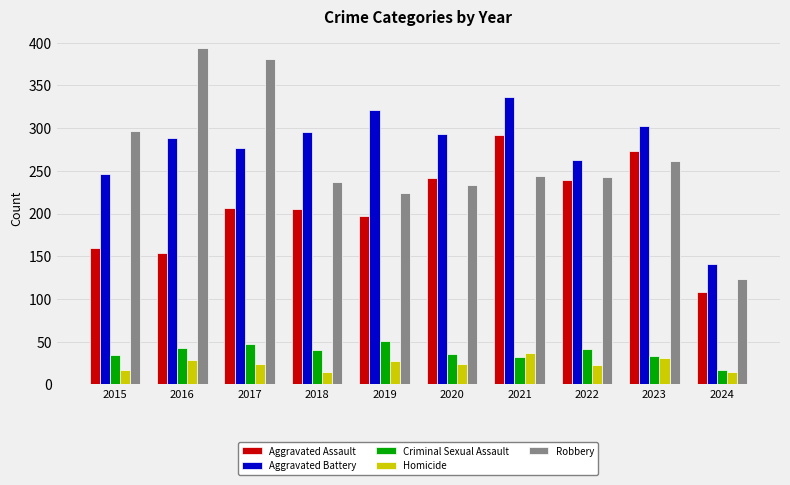

At 2018, list the series in order from smallest to largest.

Homicide, Criminal Sexual Assault, Aggravated Assault, Robbery, Aggravated Battery